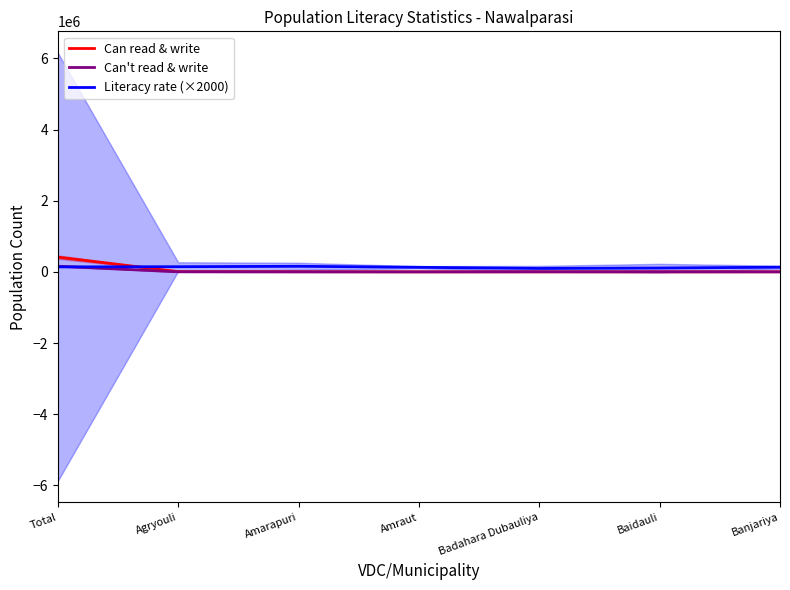

List the series in order of their overall mean, lowest first.

Can't read & write, Can read & write, Literacy rate (×2000)